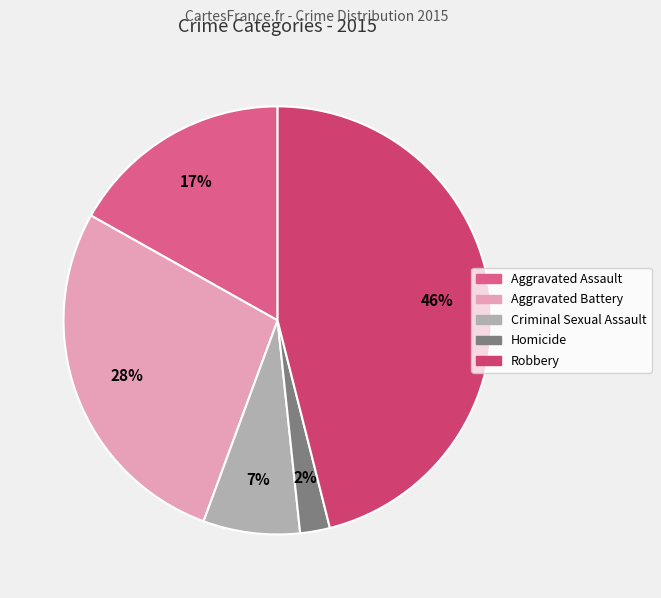

How many segments does this pie chart have?

5